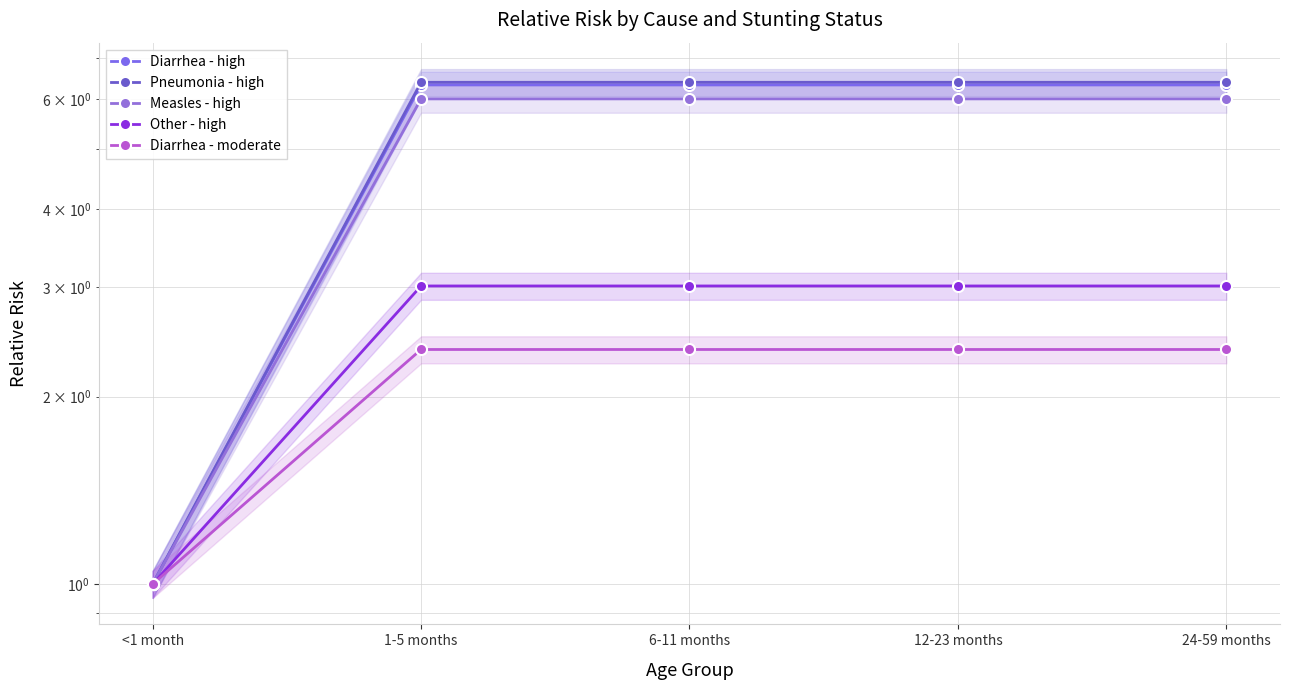

How many lines are shown in the chart?

5